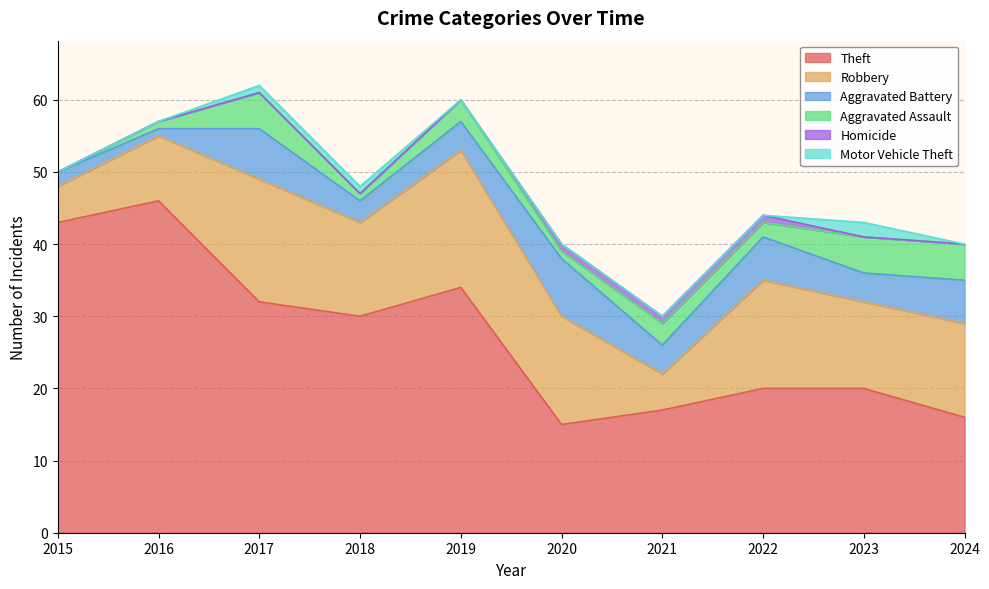

Between 2016 and 2021, which series saw the biggest shift?

Theft